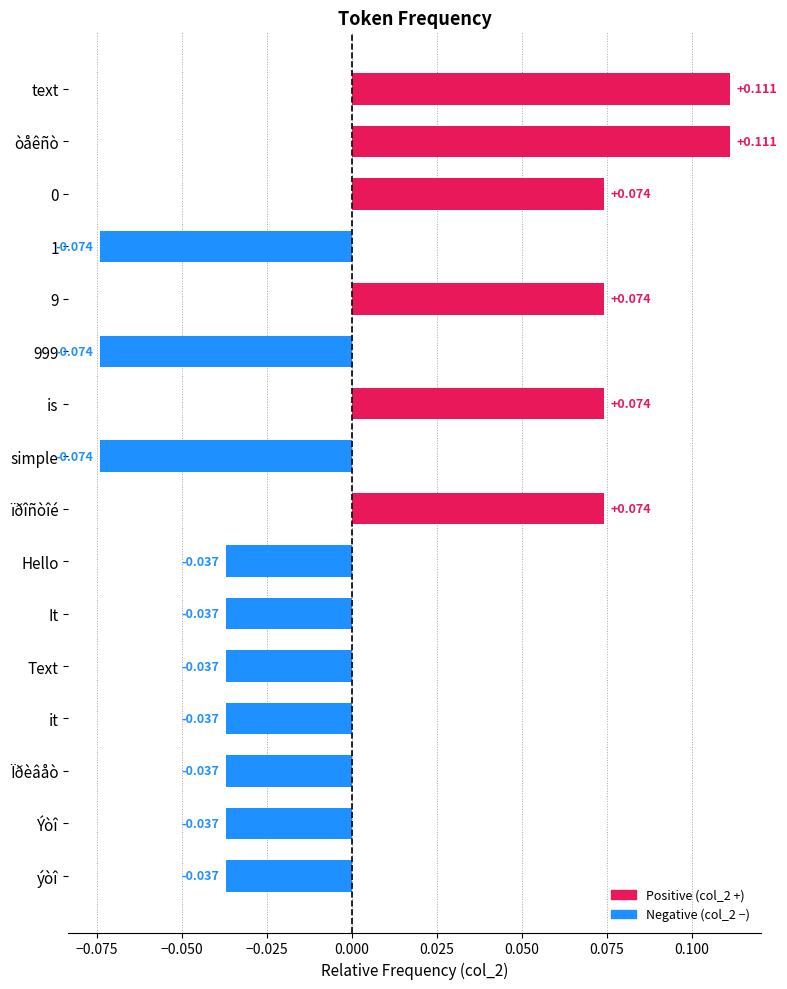

What is the label of the 14th bar from the top?

Ïðèâåò